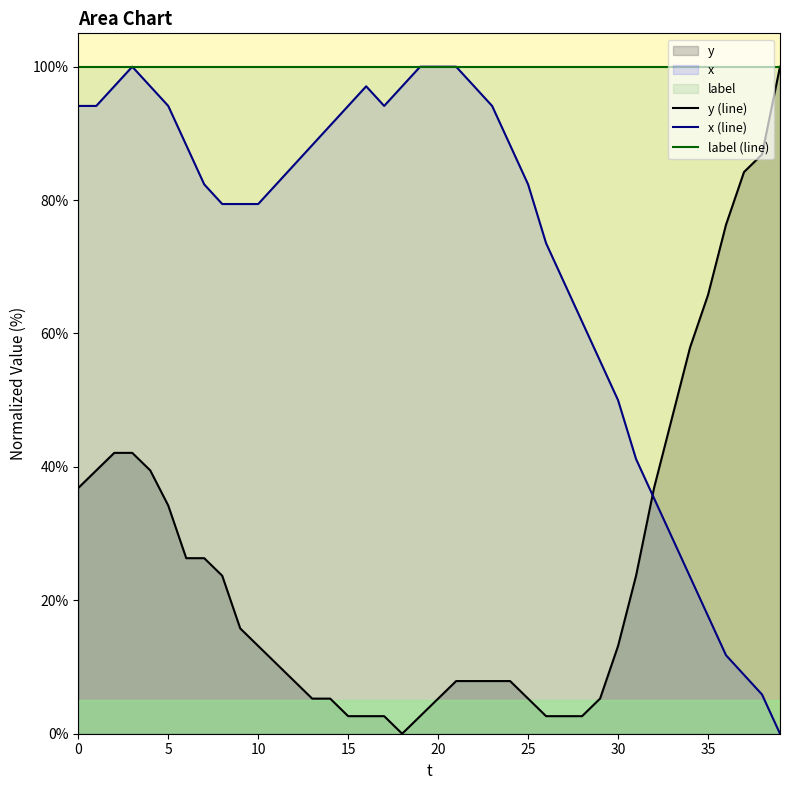

The x (line) series shows 39.2 at 34. True or false?

False